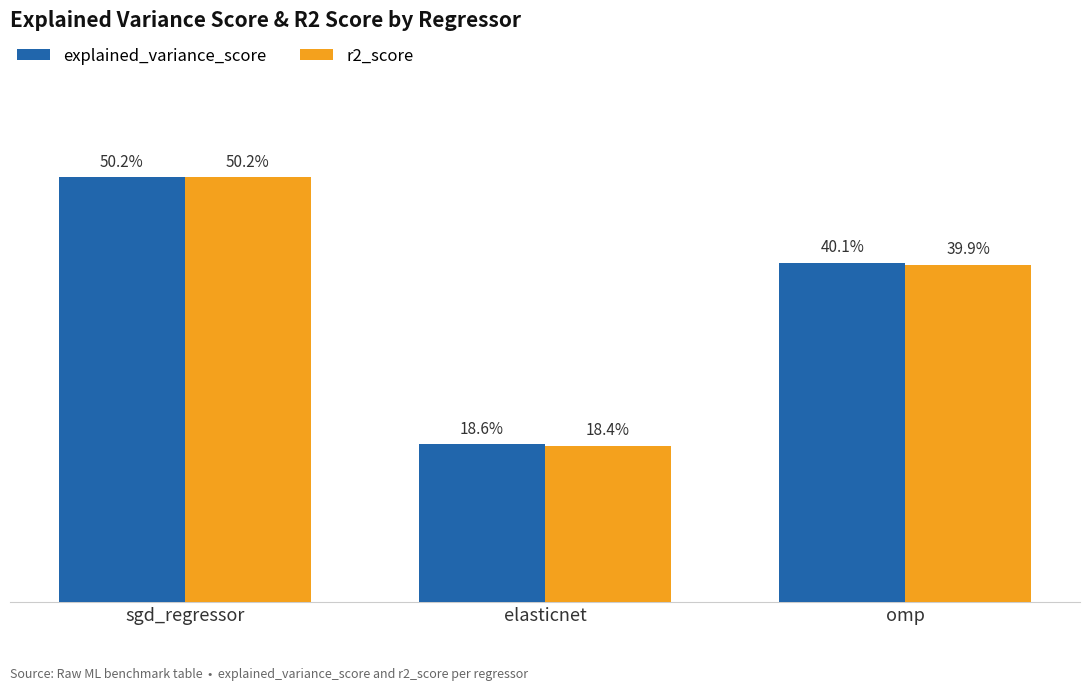

What are all the series names shown in the legend?

explained_variance_score, r2_score